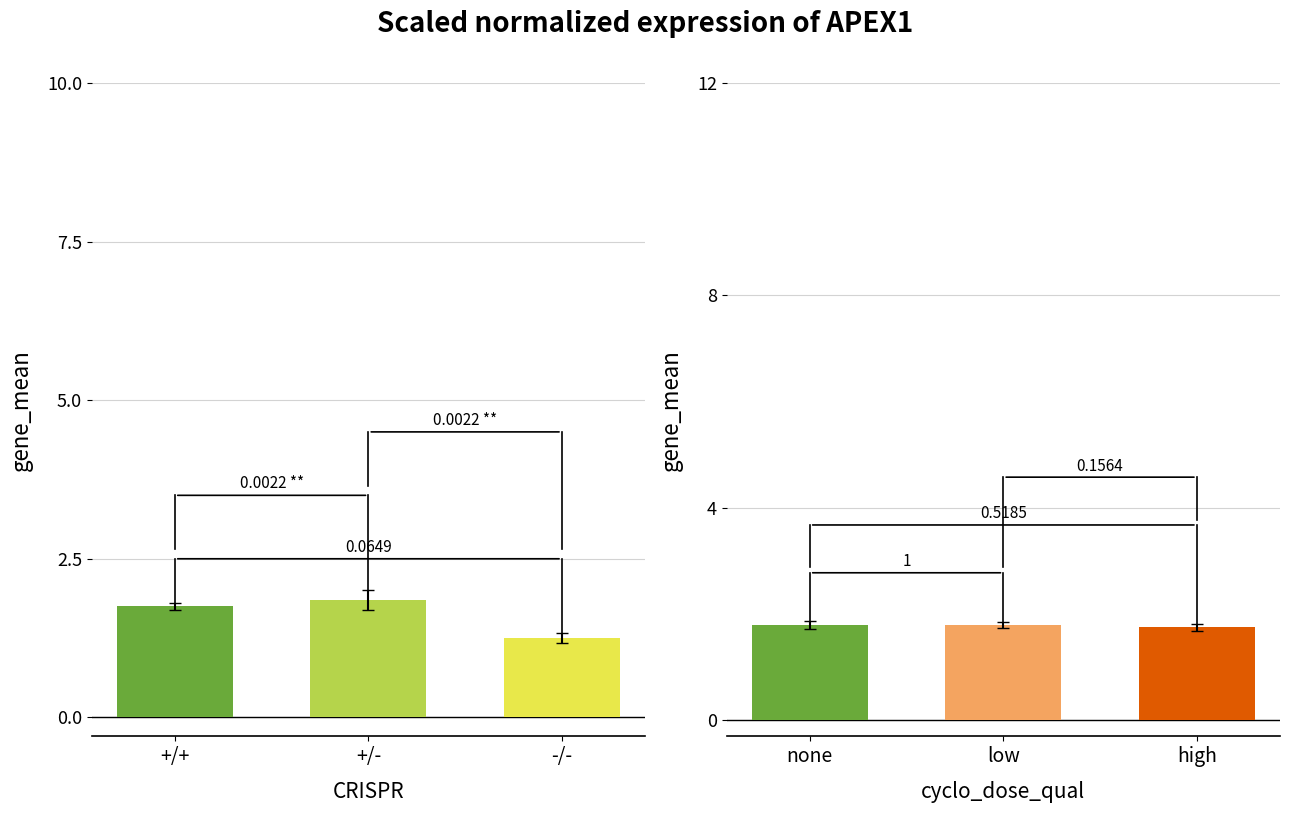

Rank the series at +/- from highest to lowest value.

CRISPR, cyclo_dose_qual